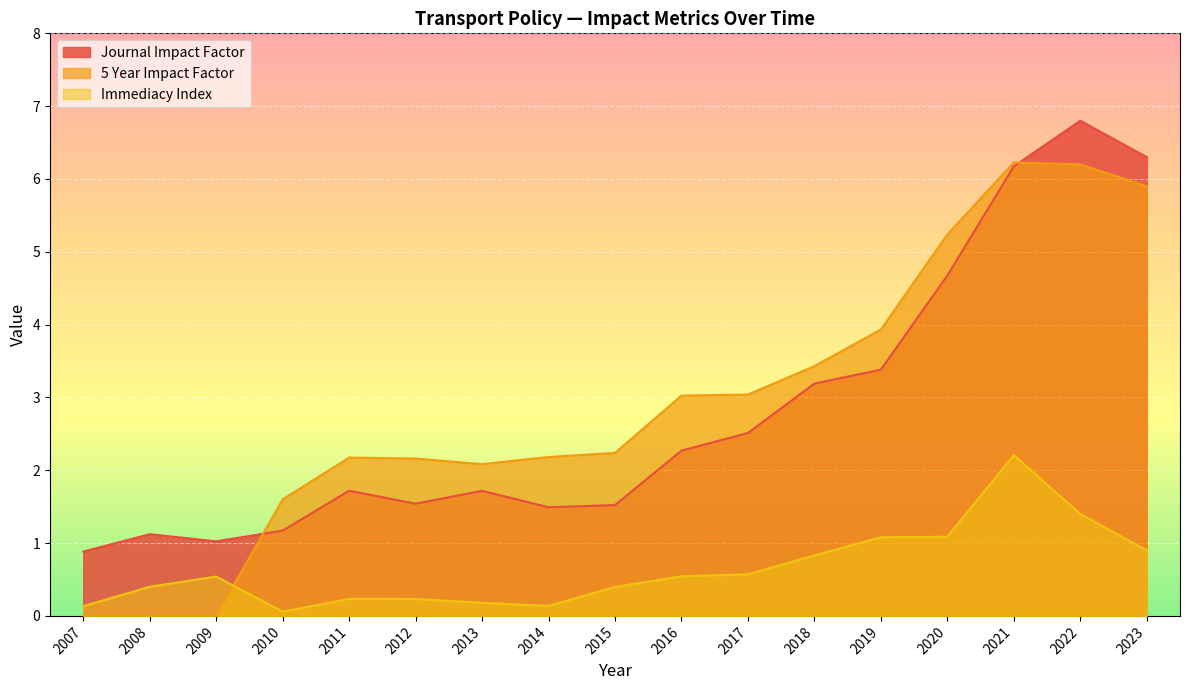

At which category is the sum across all series the highest?

2021